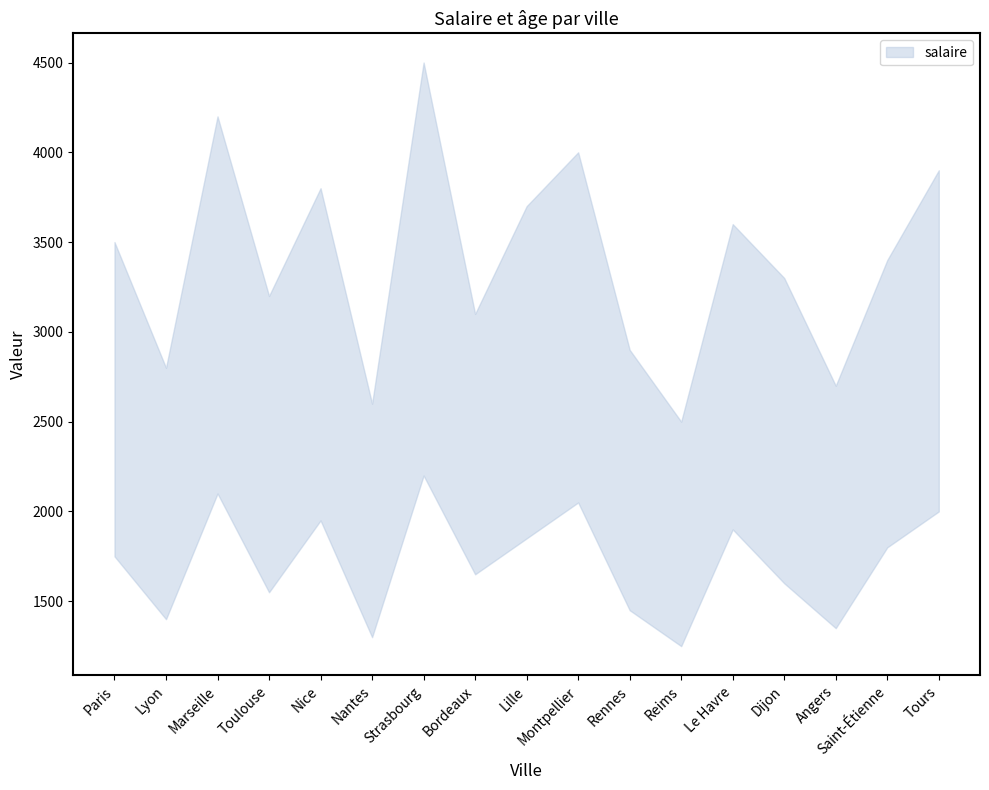

Read the salaire value at Reims.

2500